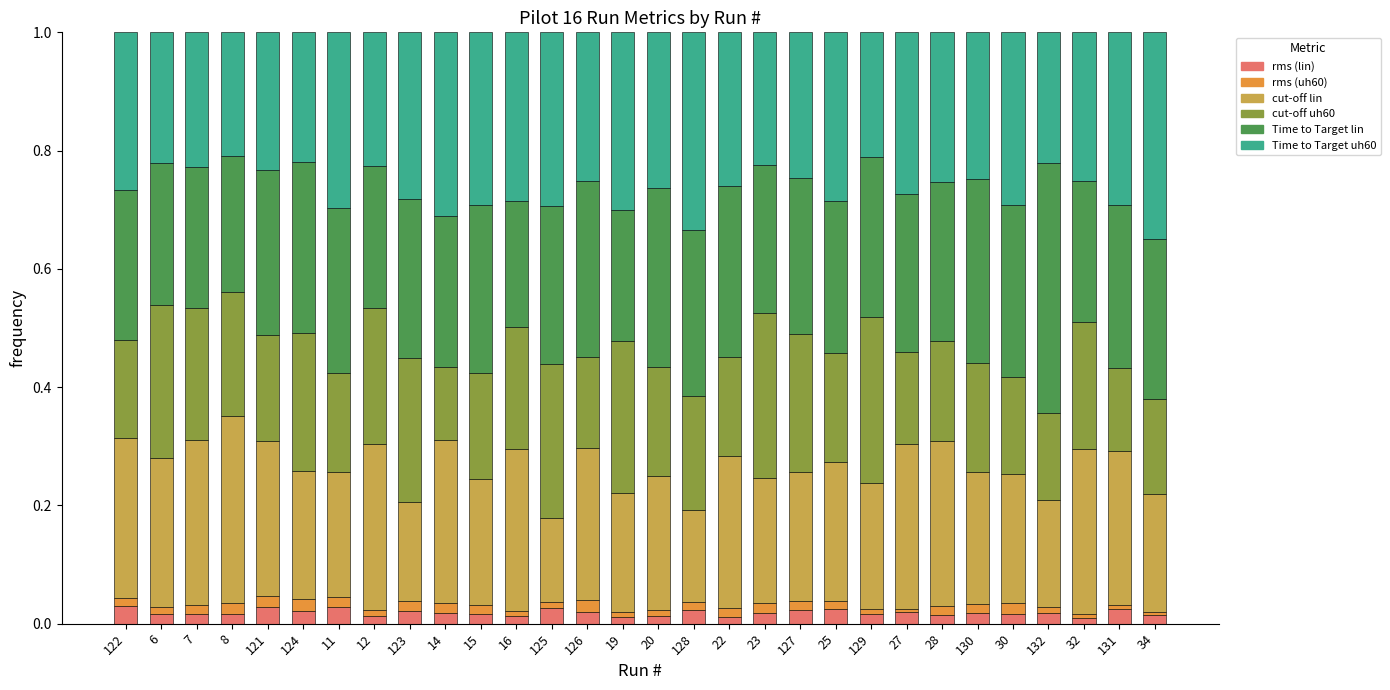

Does the chart contain any negative values?

No